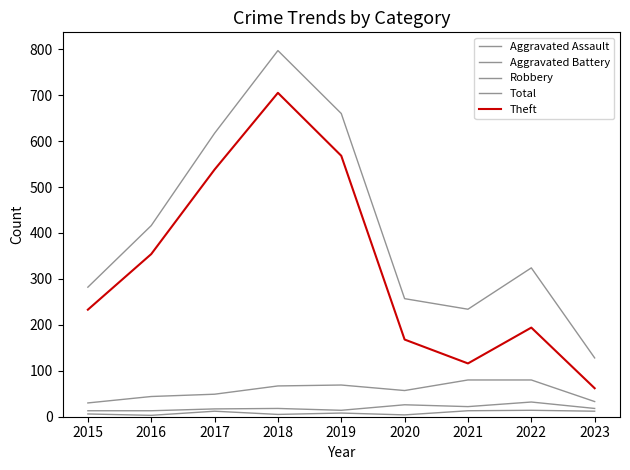

How many lines are shown in the chart?

5